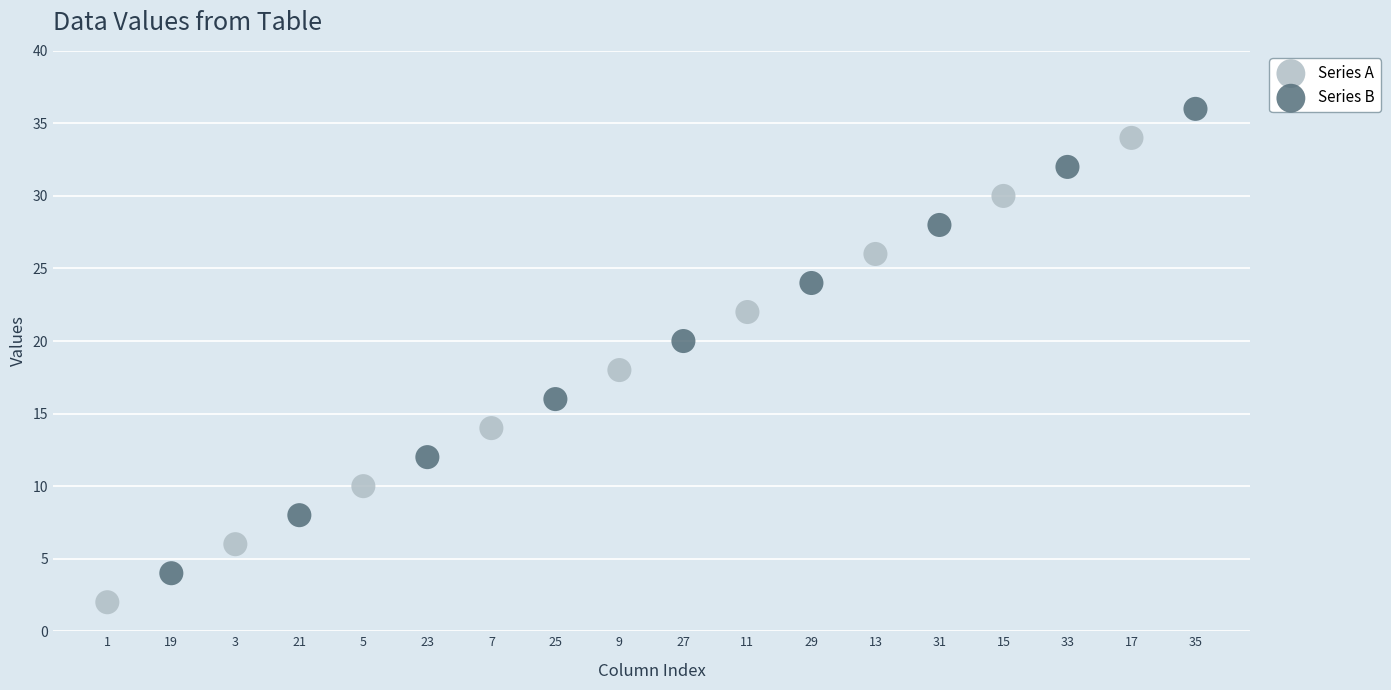

Which series reaches the minimum Y coordinate?

Series A